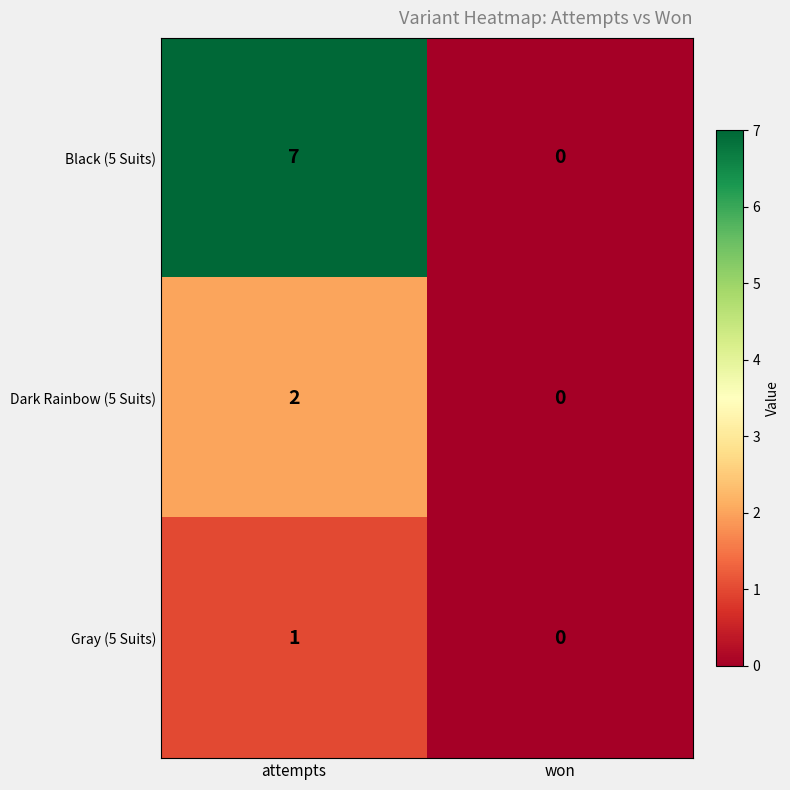

Between attempts and won, which series saw the biggest shift?

Black (5 Suits)